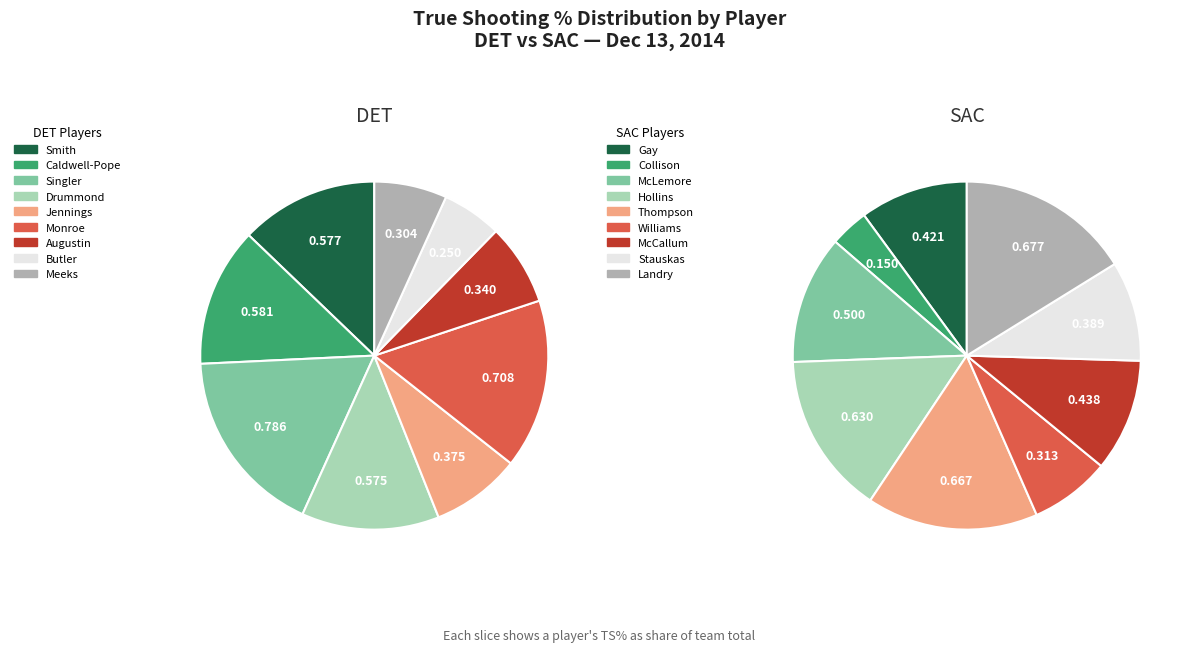

What percentage is the 2 slice, to the nearest percent?

12%